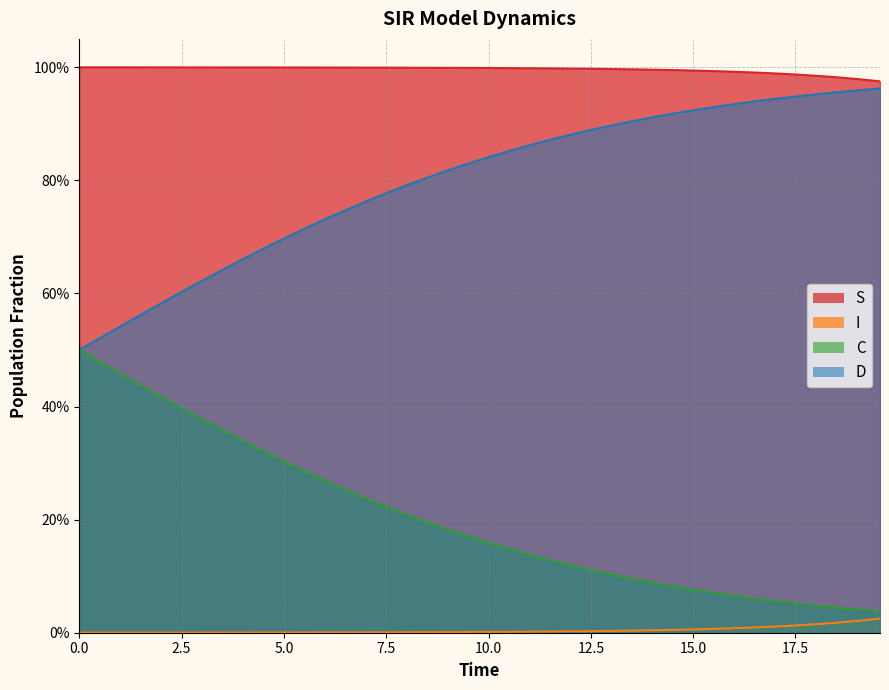

Reading right to left, transcribe all the data shown in this chart.

S: 1.0	1.0	1.0	1.0	1.0	1.0	1.0	1.0	1.0	1.0	1.0	1.0	1.0	1.0	1.0	1.0	1.0	1.0	1.0	1.0	1.0	1.0	1.0	1.0	1.0	1.0	1.0	1.0	1.0	1.0	1.0	1.0	1.0	1.0	1.0	1.0	1.0	1.0	1.0	1.0
I: 0.0	0.0	0.0	0.0	0.0	0.0	0.0	0.0	0.0	0.0	0.0	0.0	0.0	0.0	0.0	0.0	0.0	0.0	0.0	0.0	0.0	0.0	0.0	0.0	0.0	0.0	0.0	0.0	0.0	0.0	0.0	0.0	0.0	0.0	0.0	0.0	0.0	0.0	0.0	0.0
C: 0.0	0.0	0.0	0.0	0.1	0.1	0.1	0.1	0.1	0.1	0.1	0.1	0.1	0.1	0.1	0.1	0.1	0.1	0.1	0.2	0.2	0.2	0.2	0.2	0.2	0.2	0.3	0.3	0.3	0.3	0.3	0.3	0.4	0.4	0.4	0.4	0.4	0.5	0.5	0.5
D: 1.0	1.0	1.0	1.0	0.9	0.9	0.9	0.9	0.9	0.9	0.9	0.9	0.9	0.9	0.9	0.9	0.9	0.9	0.9	0.8	0.8	0.8	0.8	0.8	0.8	0.8	0.7	0.7	0.7	0.7	0.7	0.7	0.6	0.6	0.6	0.6	0.6	0.5	0.5	0.5